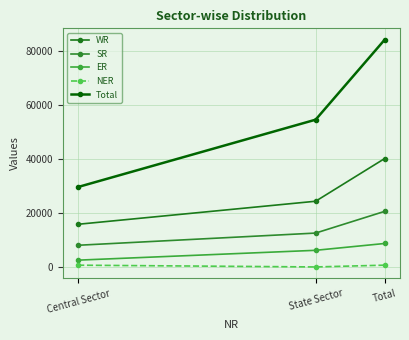

At which category is the sum across all series the highest?

Total